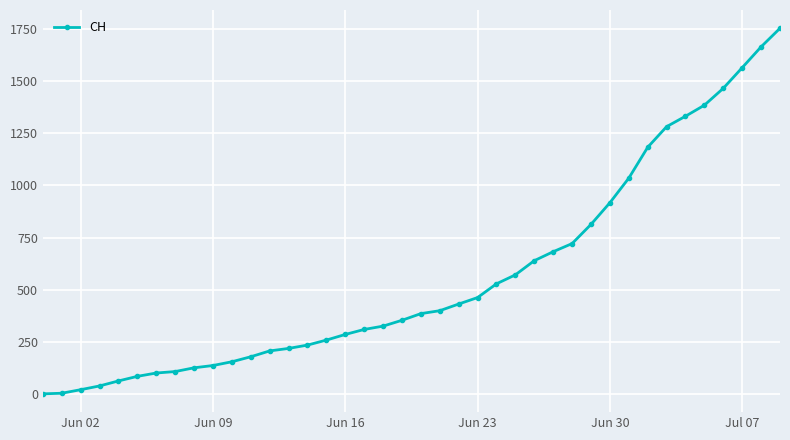

What is the sum of all values?

22410